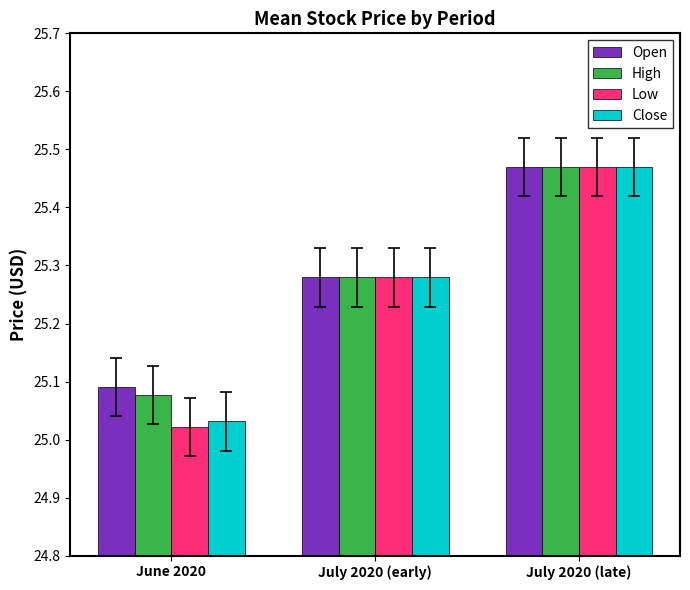

Rank the categories by Close value from highest to lowest.

July 2020 (late), July 2020 (early), June 2020